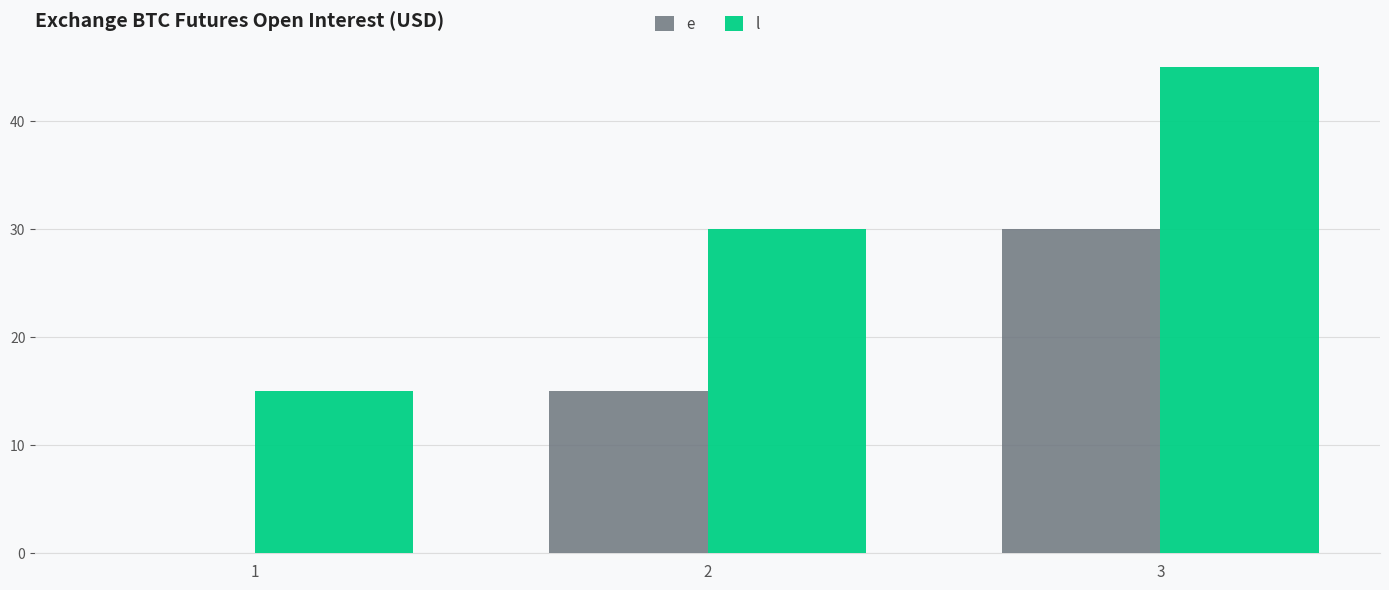

Which series has the largest total across all categories?

l